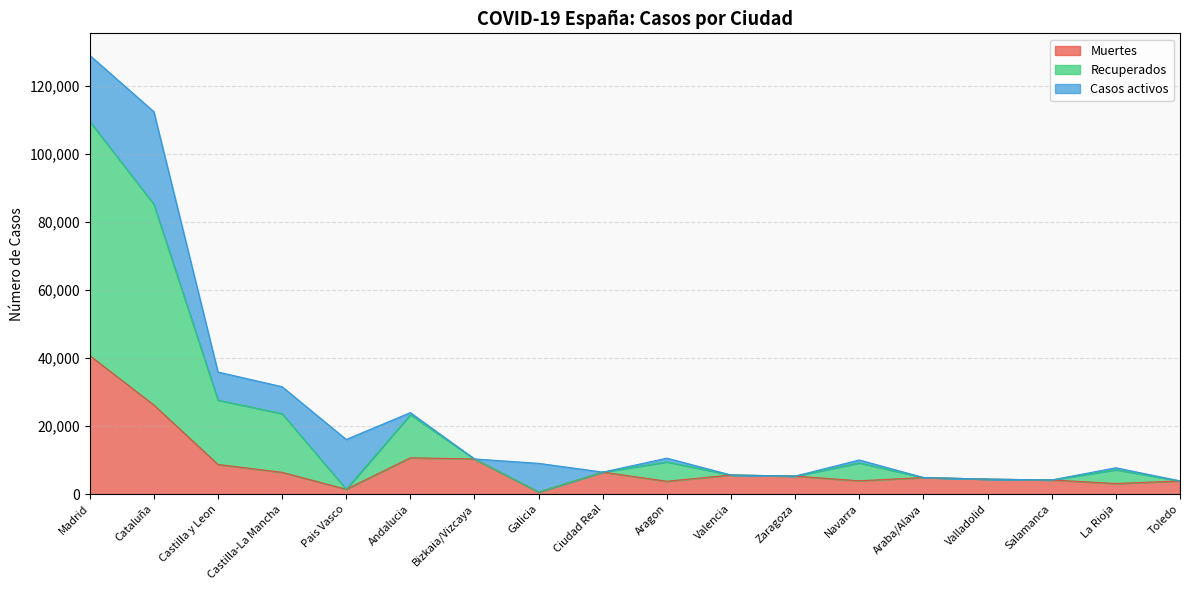

Rank the categories by Muertes value from highest to lowest.

Madrid, Cataluña, Andalucia, Bizkaia/Vizcaya, Castilla y Leon, Ciudad Real, Castilla-La Mancha, Valencia, Zaragoza, Araba/Alava, Valladolid, Salamanca, Navarra, Toledo, Aragon, La Rioja, Pais Vasco, Galicia